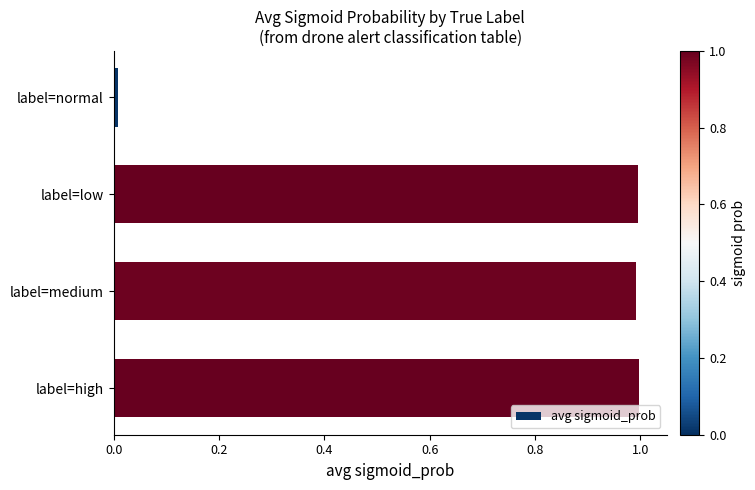

Between label=high and label=normal, which is larger?

label=high